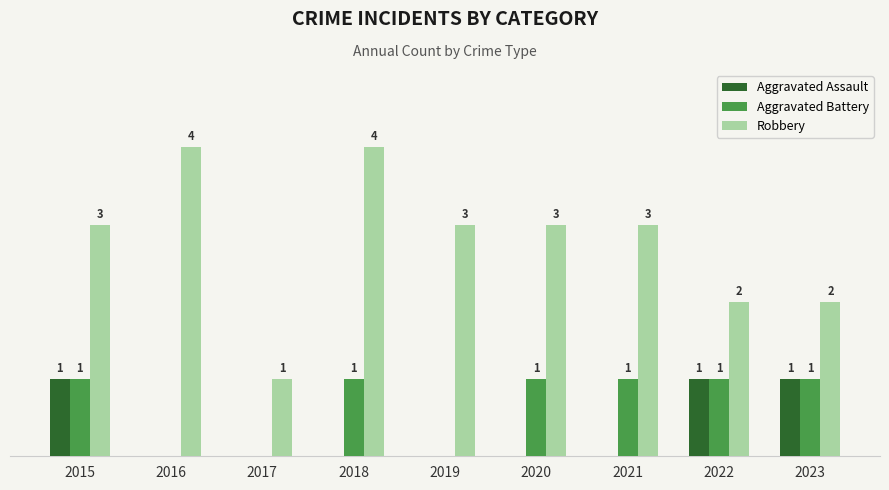

Which series has the largest total across all categories?

Robbery